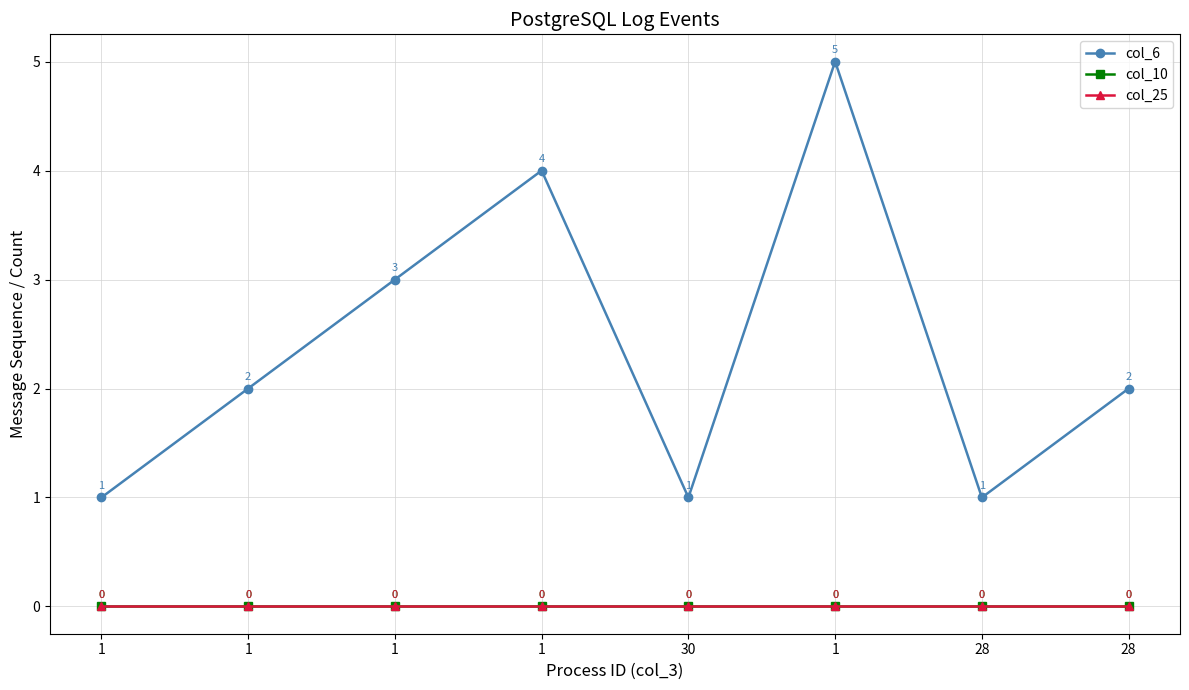

Does the chart have visible grid lines?

Yes